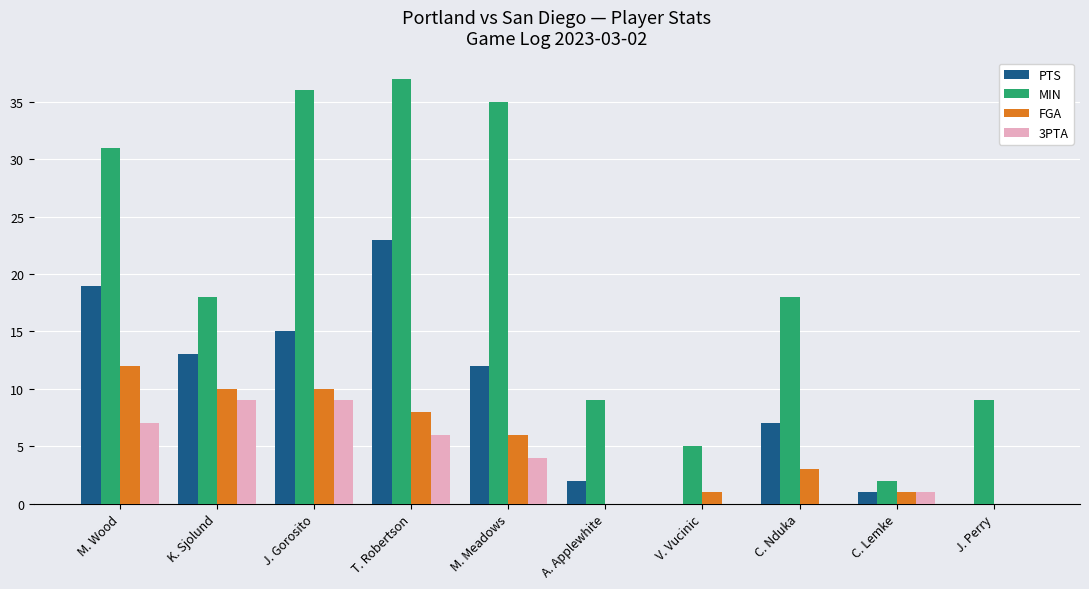

What is the sum of the FGA values at C. Nduka and K. Sjolund?

13